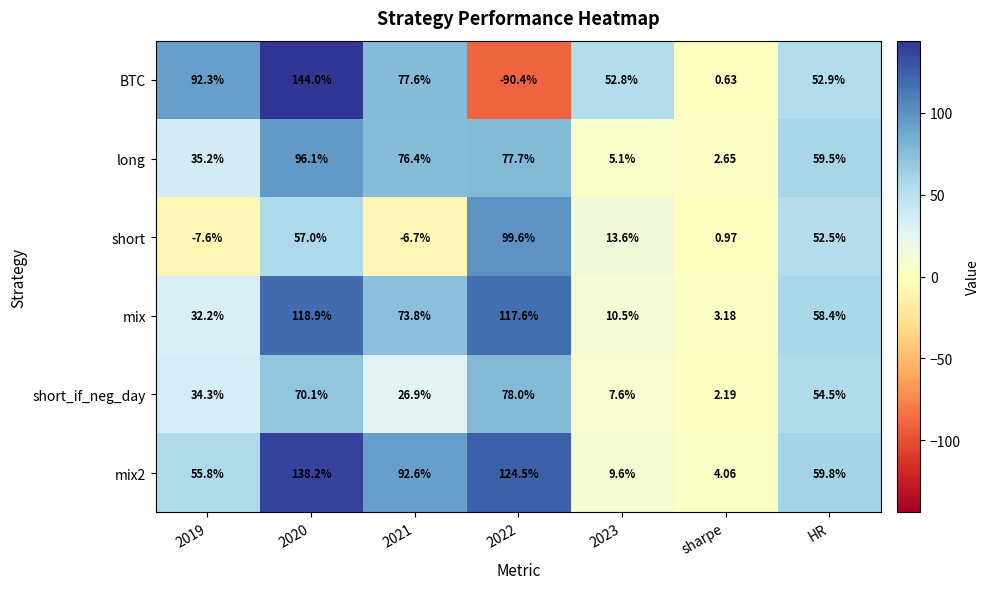

Which series changed the most between 2021 and sharpe?

mix2